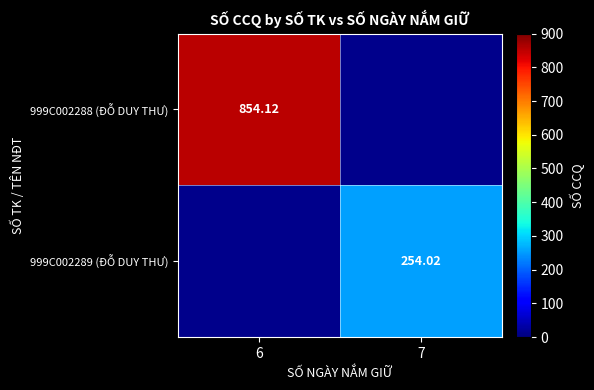

How many data points in 999C002289 (ĐỖ DUY THƯ) are above 254?

1